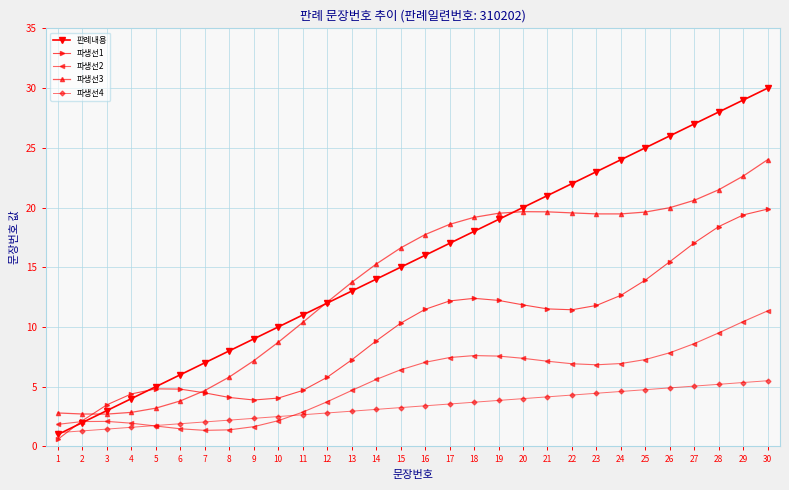

How many intersections are there between 파생선1 and 파생선4?

1